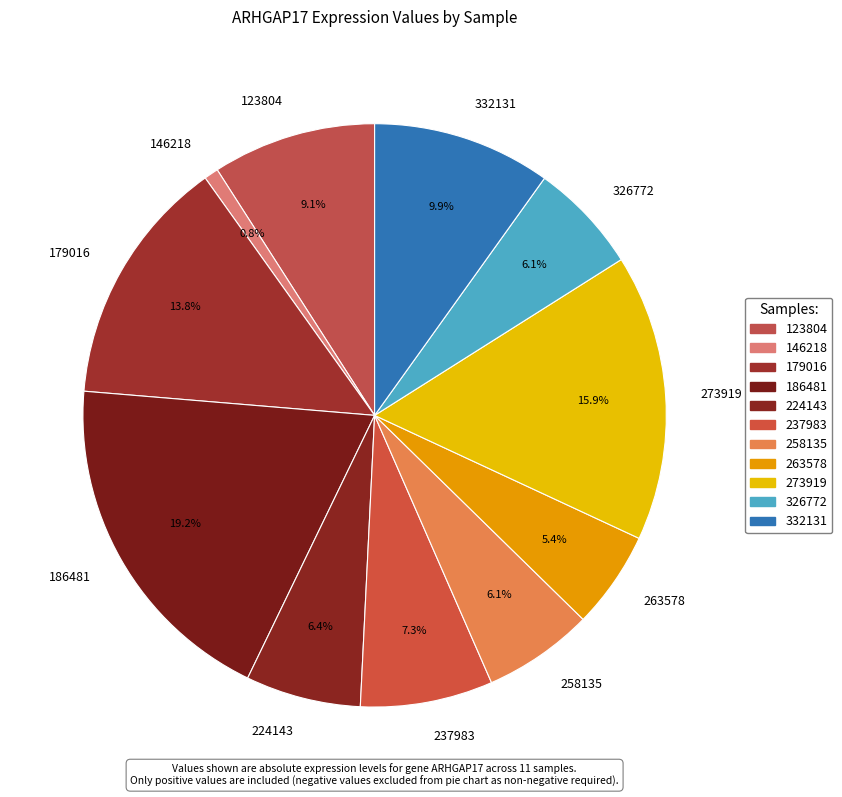

How many slices are in this pie chart?

11